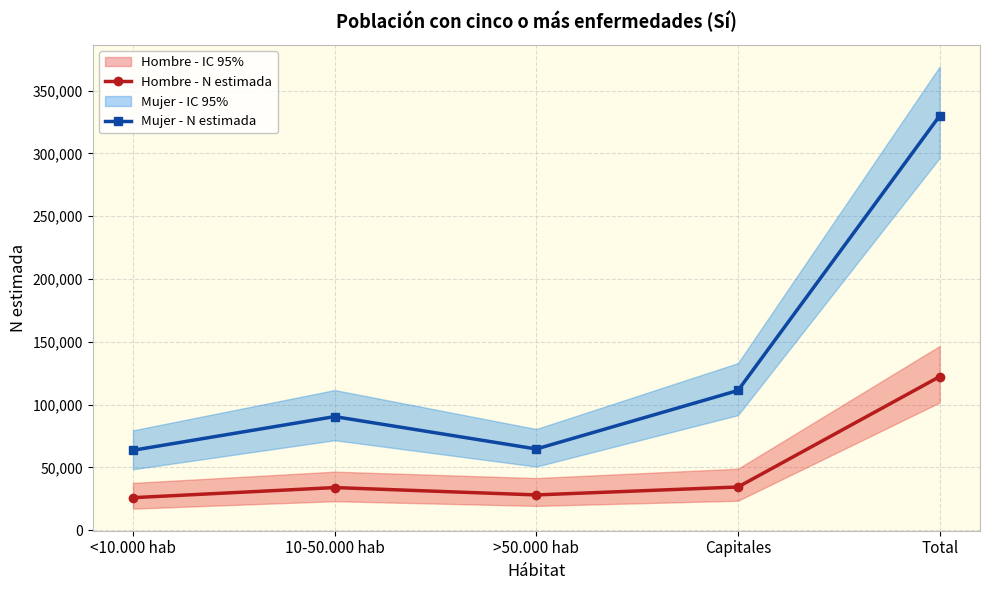

Reading left to right, transcribe all the data shown in this chart.

Hombre - N estimada: 25892	33939	28081	34395	122307
Mujer - N estimada: 63640	90453	64675	111266	330034